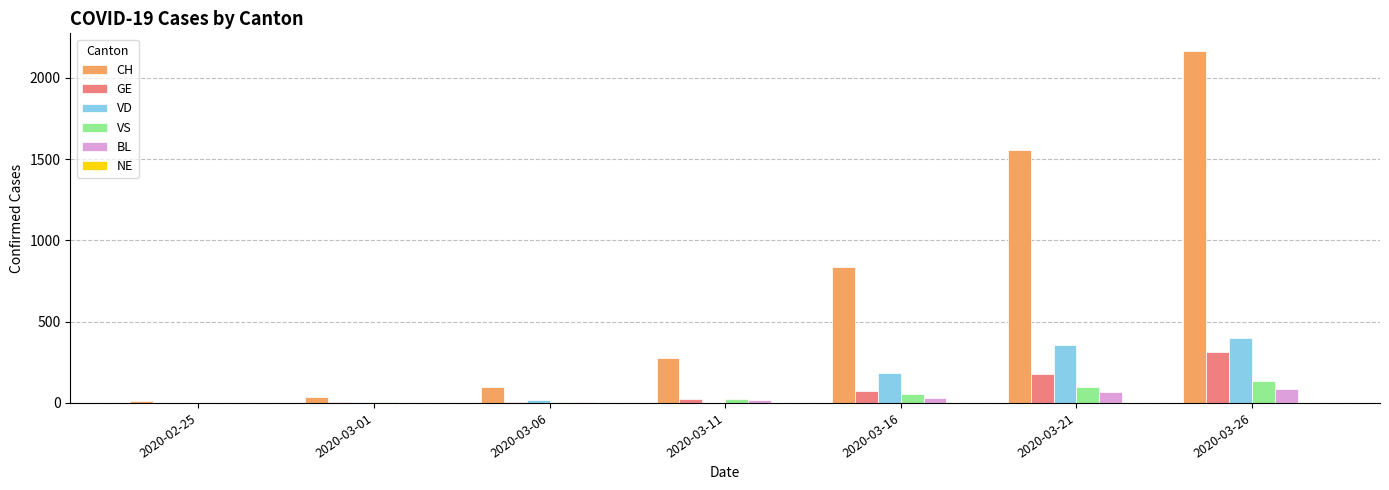

What is the sum of all CH values?

4981